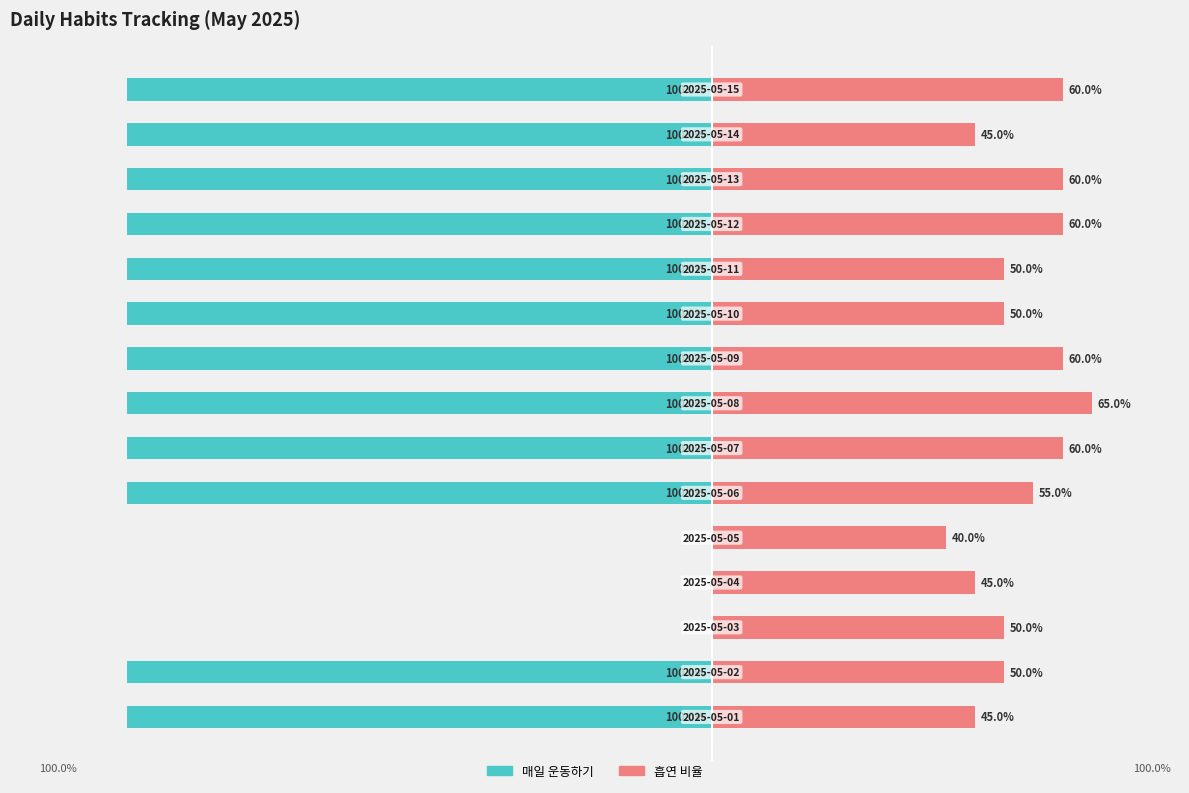

What is the total value across all series at 1?

-50.0